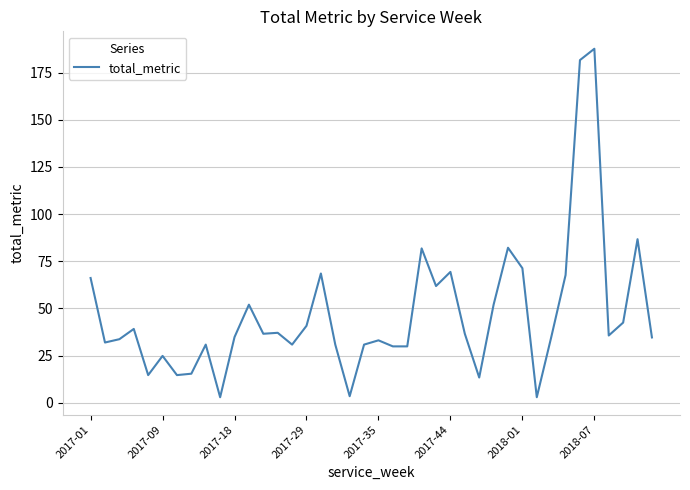

What is the greatest value displayed?

187.7